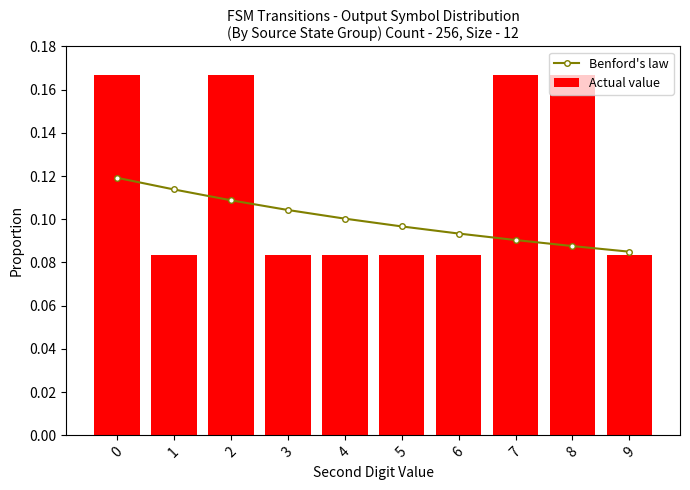

Rank the series at 3 from lowest to highest value.

Actual value, Benford's law